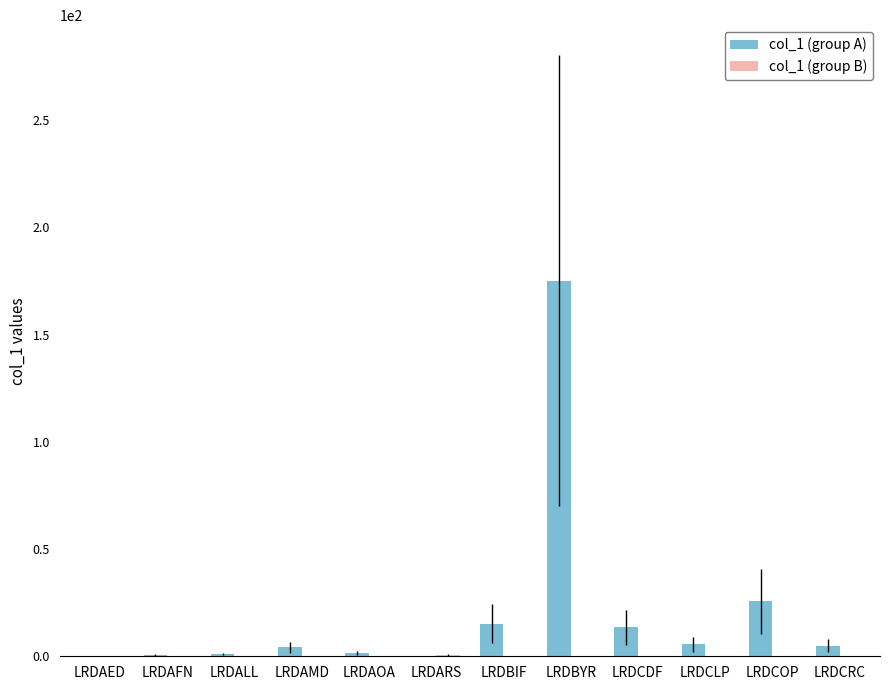

Which series has the widest spread of values?

col_1 (group A)